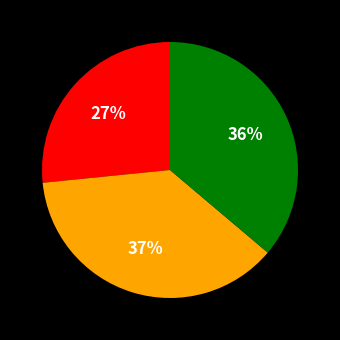

To the nearest percent, what is the average slice percentage?

33%